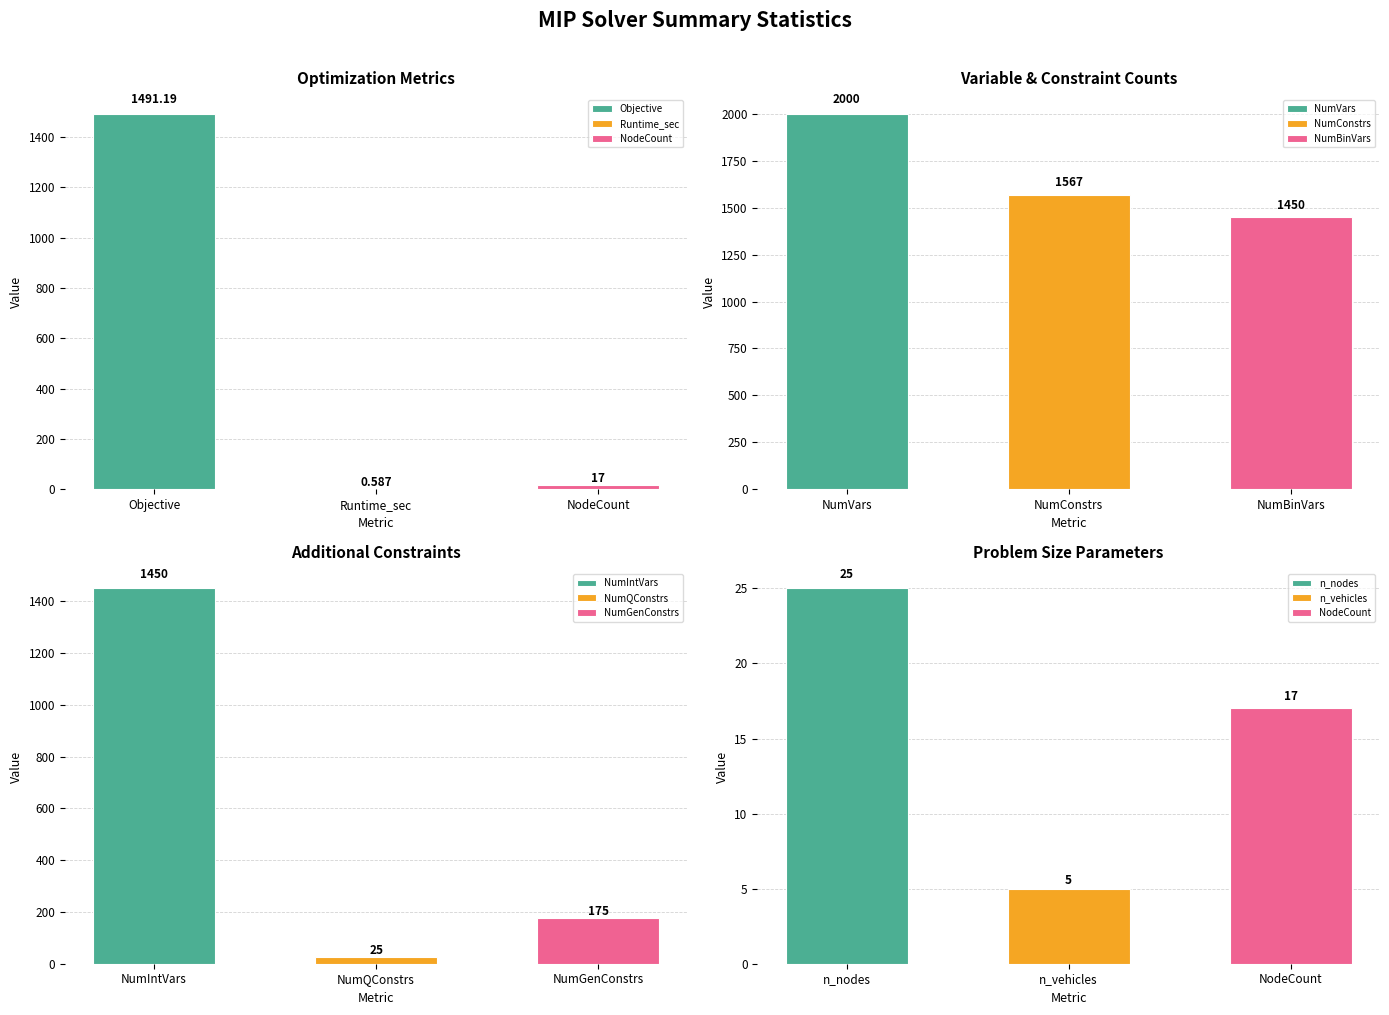

What is the label of the 10th bar from the right?

Runtime_sec